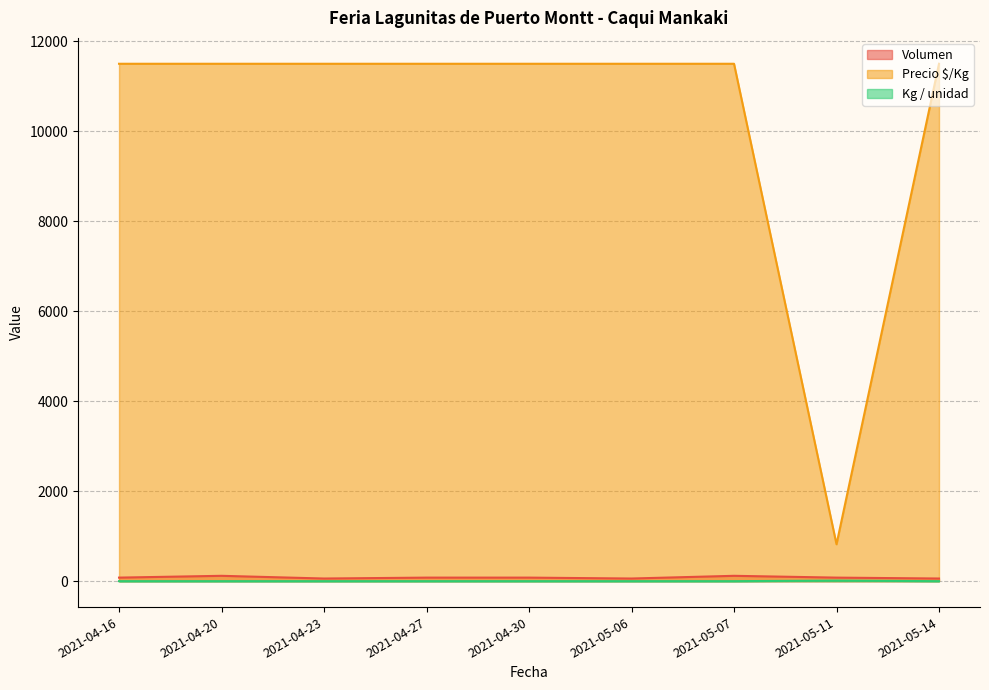

How many interior local peaks does the Volumen series have?

2